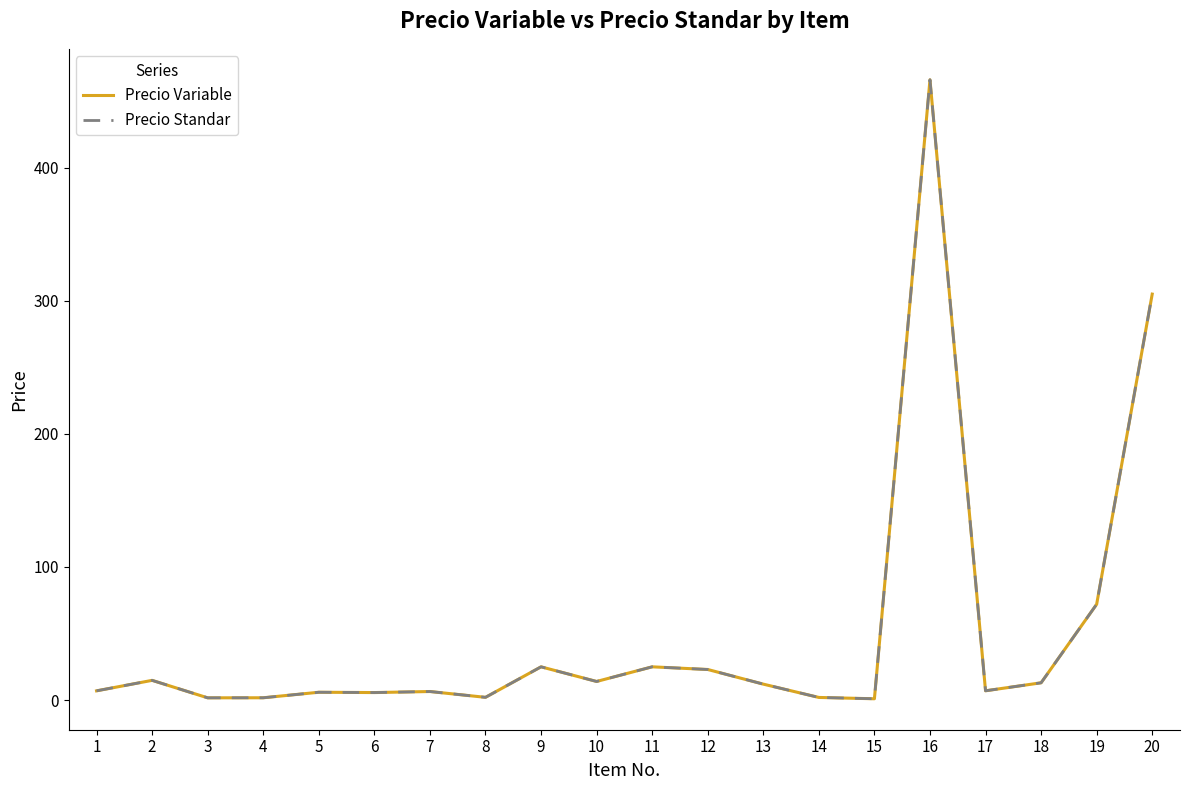

What is the difference between the maximum and second lowest values in the Precio Standar series?

464.3